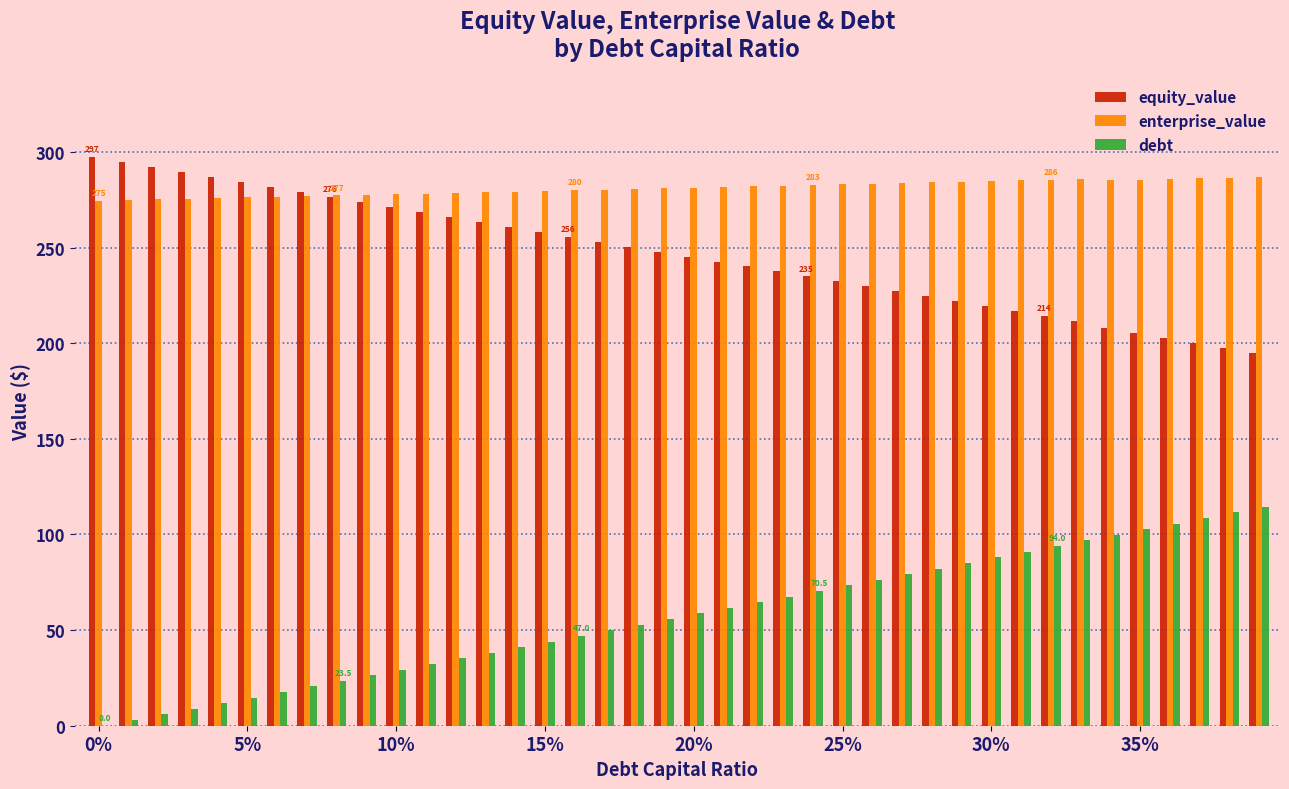

Which series has the largest total across all categories?

enterprise_value